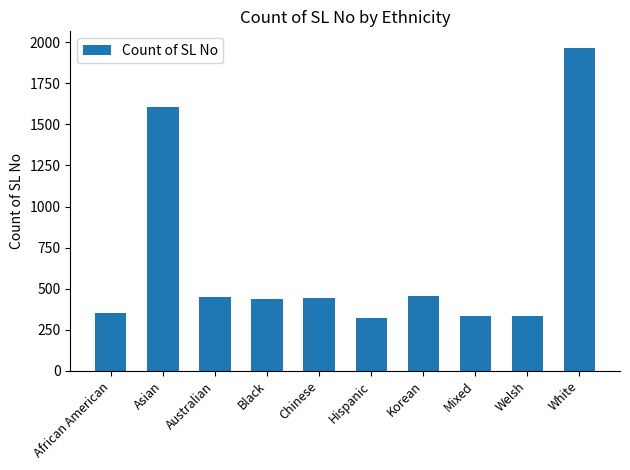

What is the label of the 9th bar from the left?

Welsh